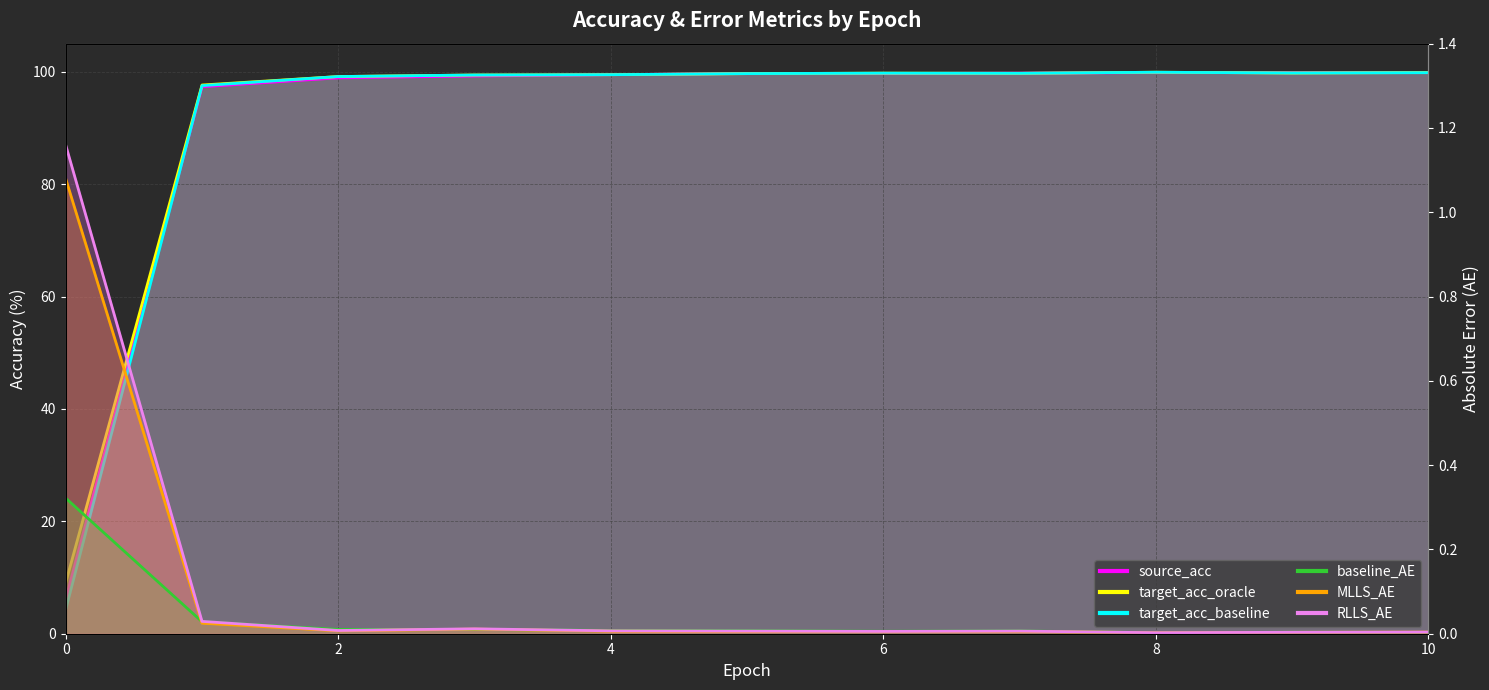

At which label does source_acc reach its peak?

10